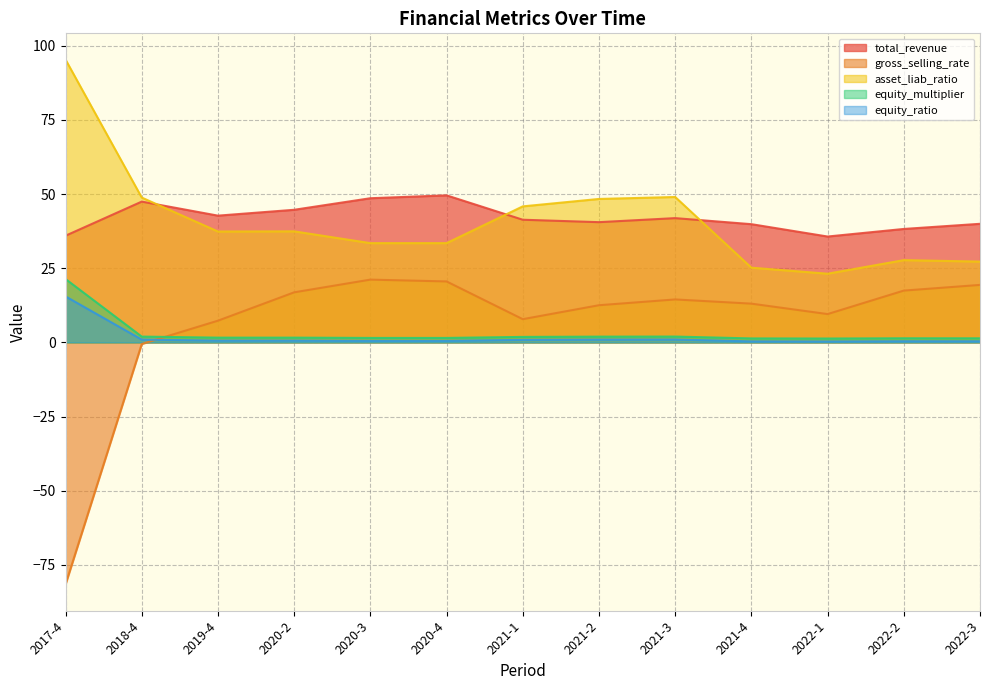

Reading left to right, what are all the values shown in this chart?

total_revenue: 36.0	47.4	42.7	44.7	48.6	49.6	41.3	40.5	41.9	39.8	35.7	38.2	40.0
gross_selling_rate: -81.6	-0.5	7.3	16.9	21.2	20.5	7.8	12.5	14.5	13.1	9.5	17.5	19.4
asset_liab_ratio: 95.3	48.8	37.4	37.4	33.5	33.5	45.8	48.3	49.0	25.2	23.1	27.7	27.2
equity_multiplier: 21.4	2.0	1.6	1.6	1.5	1.5	1.8	1.9	2.0	1.3	1.3	1.4	1.4
equity_ratio: 15.5	0.9	0.6	0.6	0.5	0.5	0.9	0.9	1.0	0.3	0.3	0.4	0.4